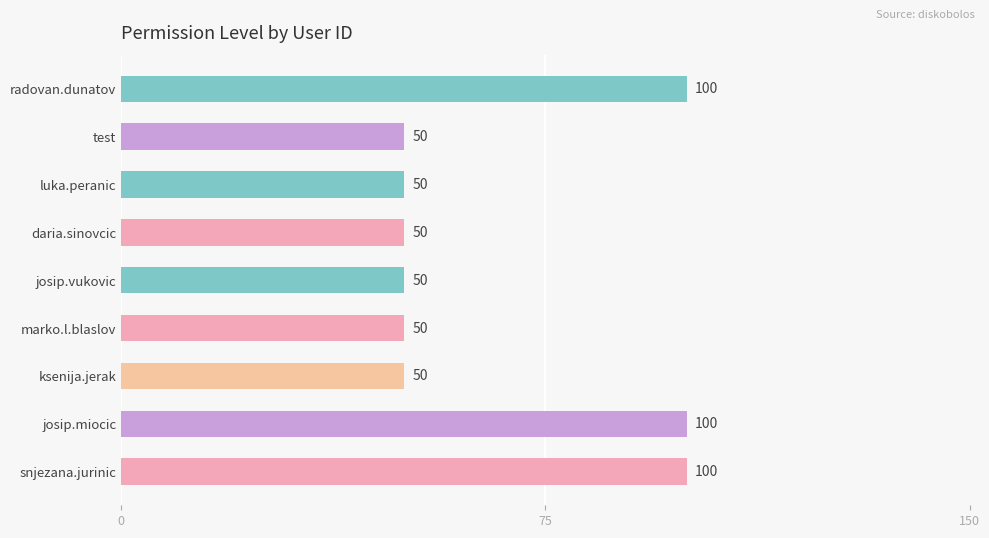

True or false: the data shows 100 at radovan.dunatov.

True